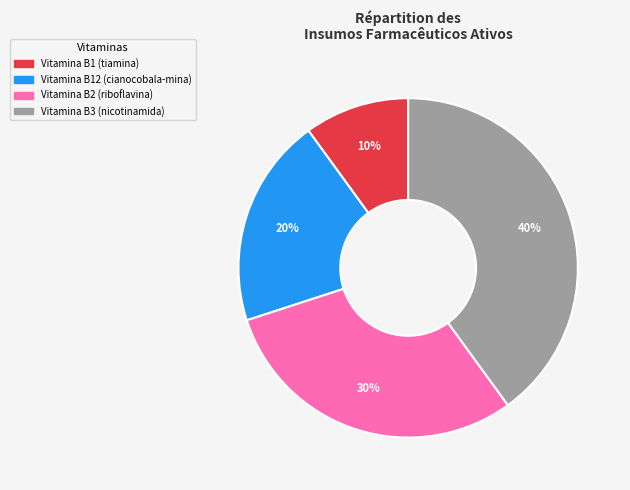

Does Vitamina B3 (nicotinamida) account for over 50% of the chart?

No